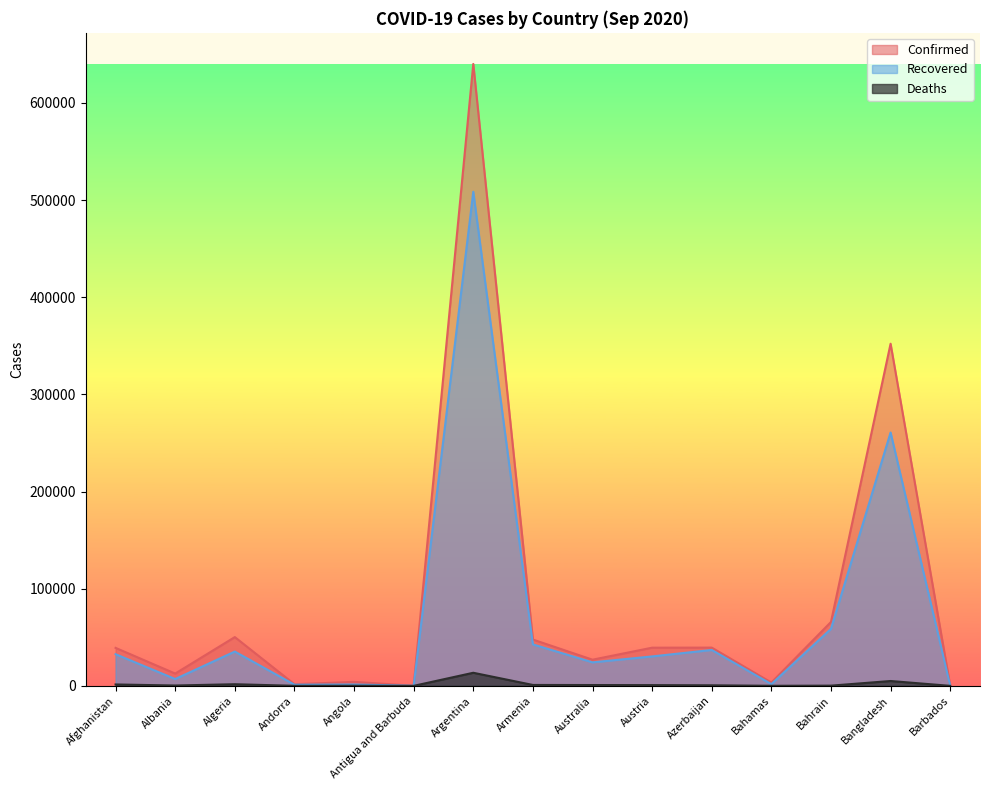

What is the minimum value for Recovered?

92